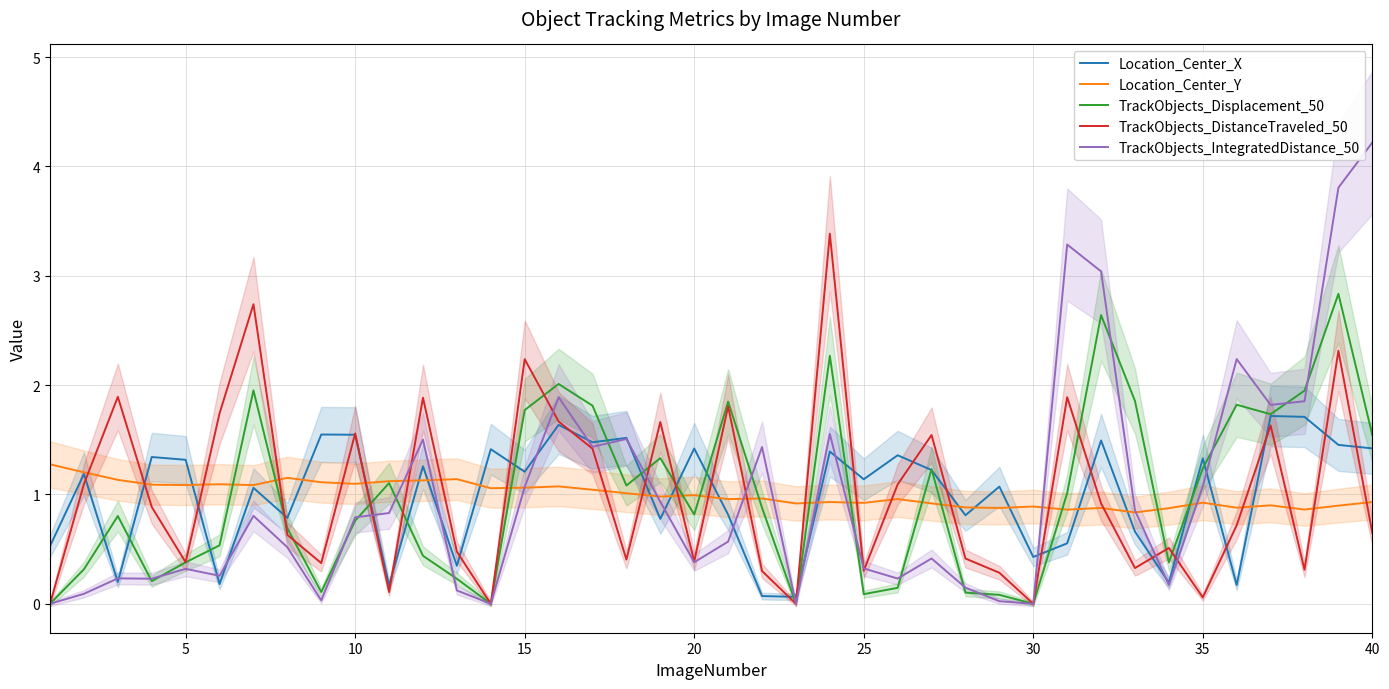

How many times do Location_Center_X and TrackObjects_DistanceTraveled_50 cross each other?

26